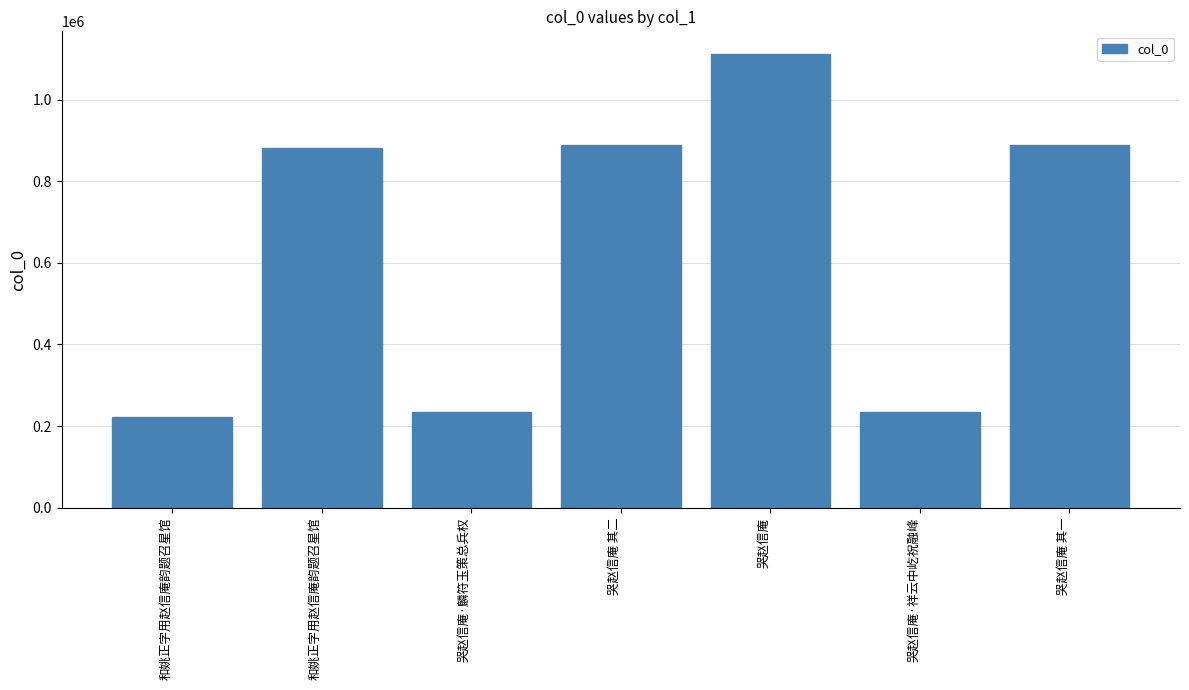

Reading left to right, list all the values displayed in this chart.

221359	880791	235260	887984	1111610	235318	887983